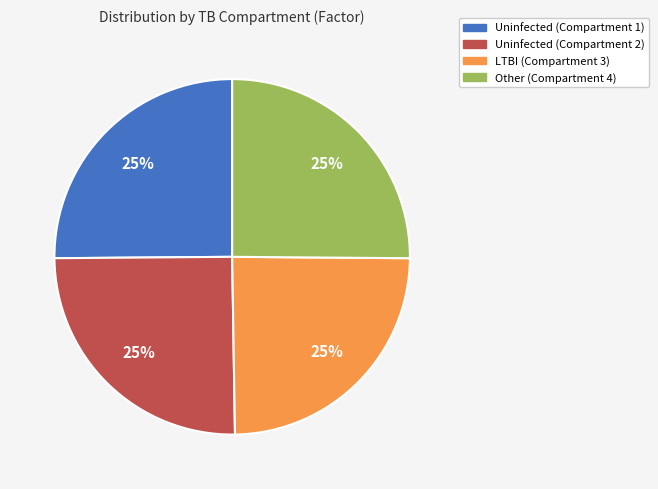

How many segments does this pie chart have?

4